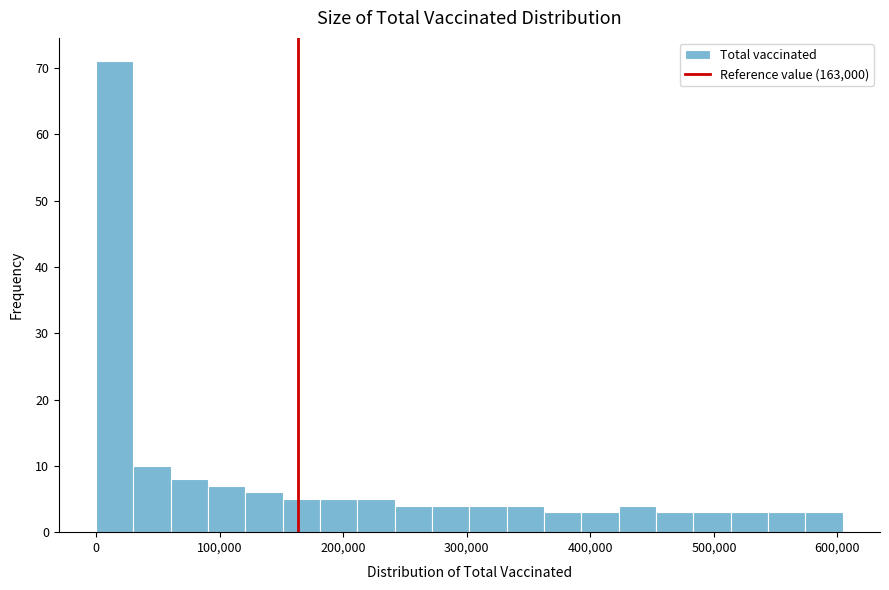

Read against the x-axis, roughly where is the centre of the tallest bar?

20000